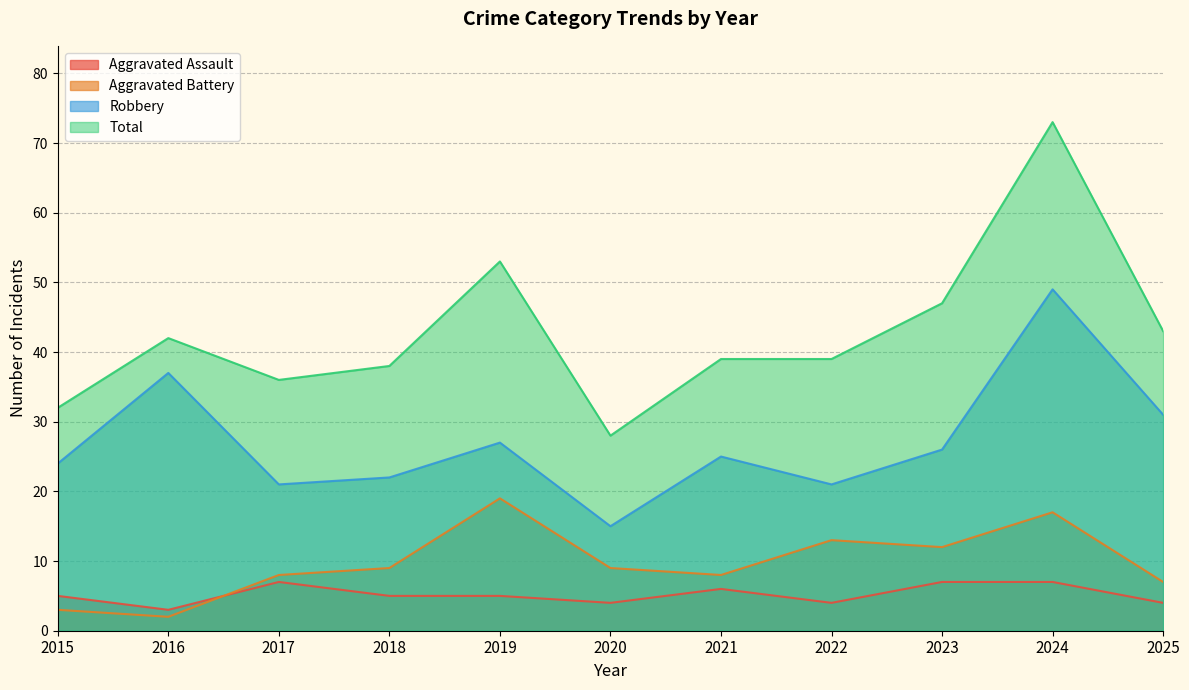

Does the chart have visible grid lines?

Yes